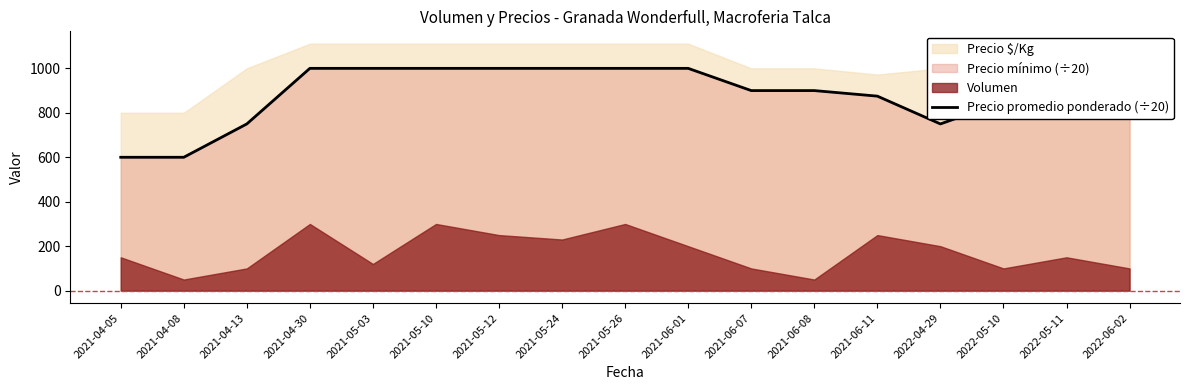

True or false: the data has more than 2 interior local peaks.

False